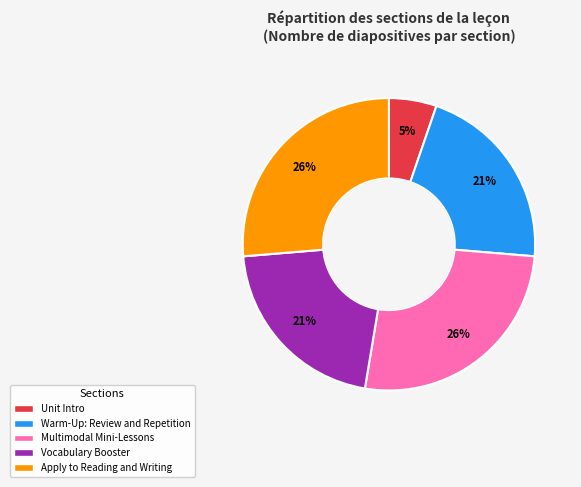

To the nearest percent, what is the difference between the largest and smallest slice percentages?

21%